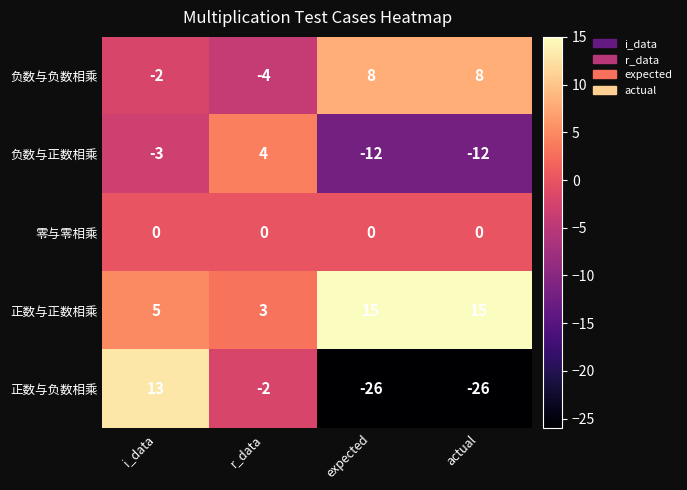

Which series has the largest range (max minus min)?

正数与负数相乘